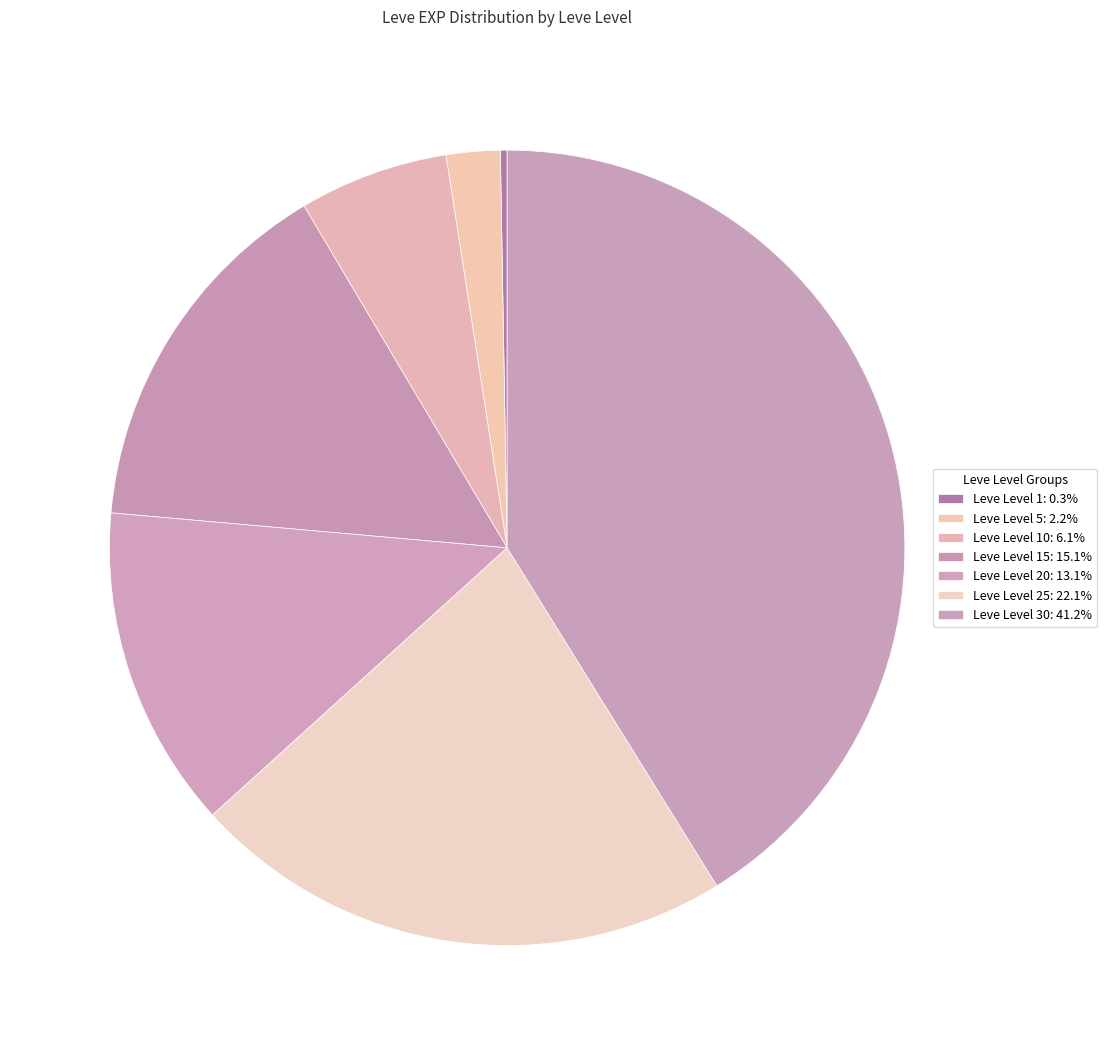

Which category has the smallest portion of the pie?

Leve Level 1